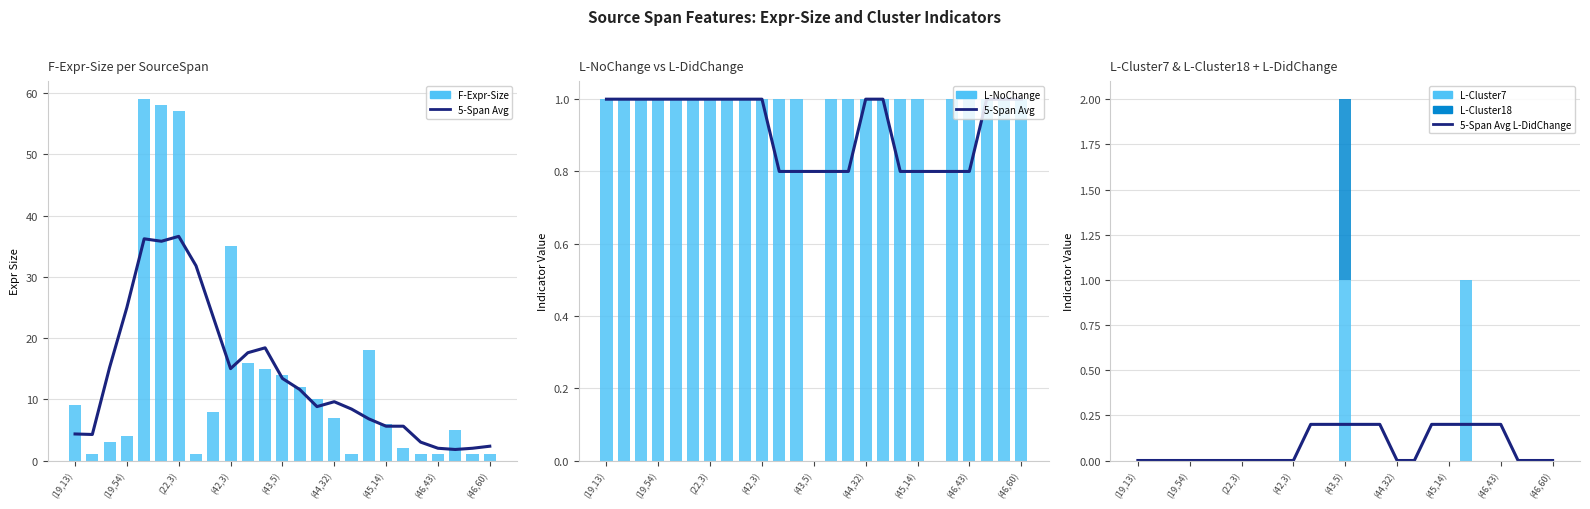

What is the difference between the highest and lowest values at (43,5)?

14